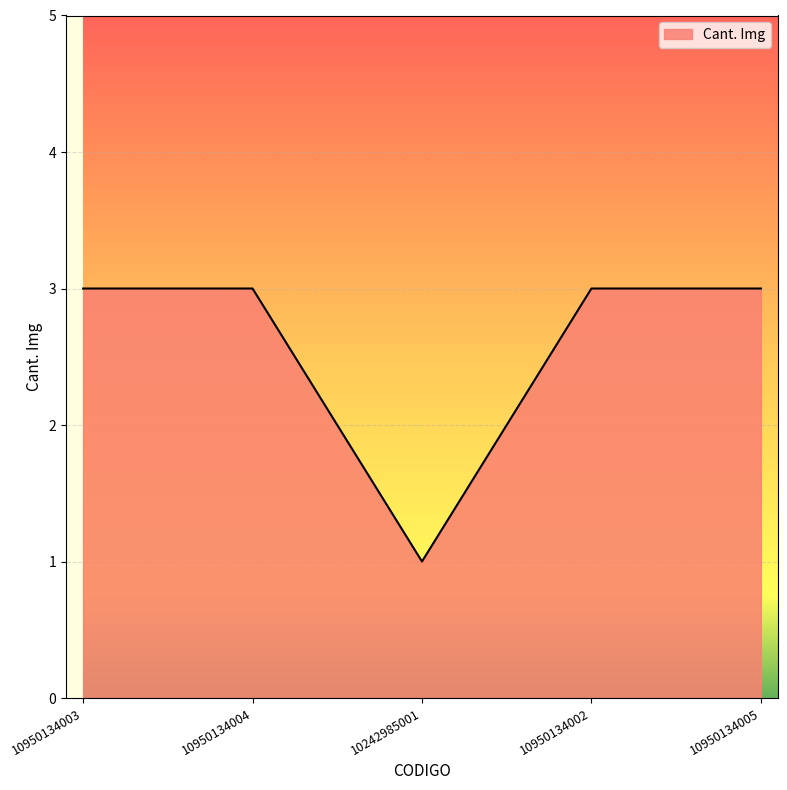

How many lines are shown in the chart?

1